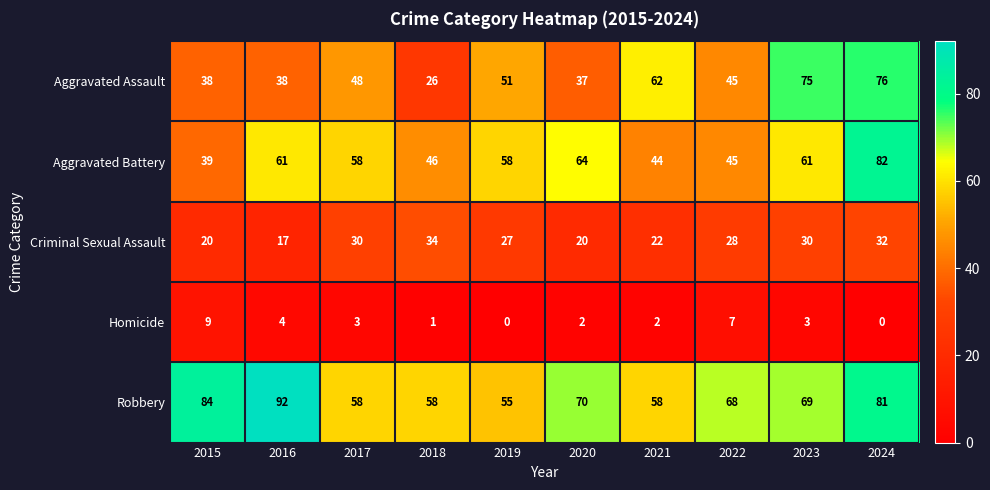

The Robbery series shows 70 at 2020. True or false?

True